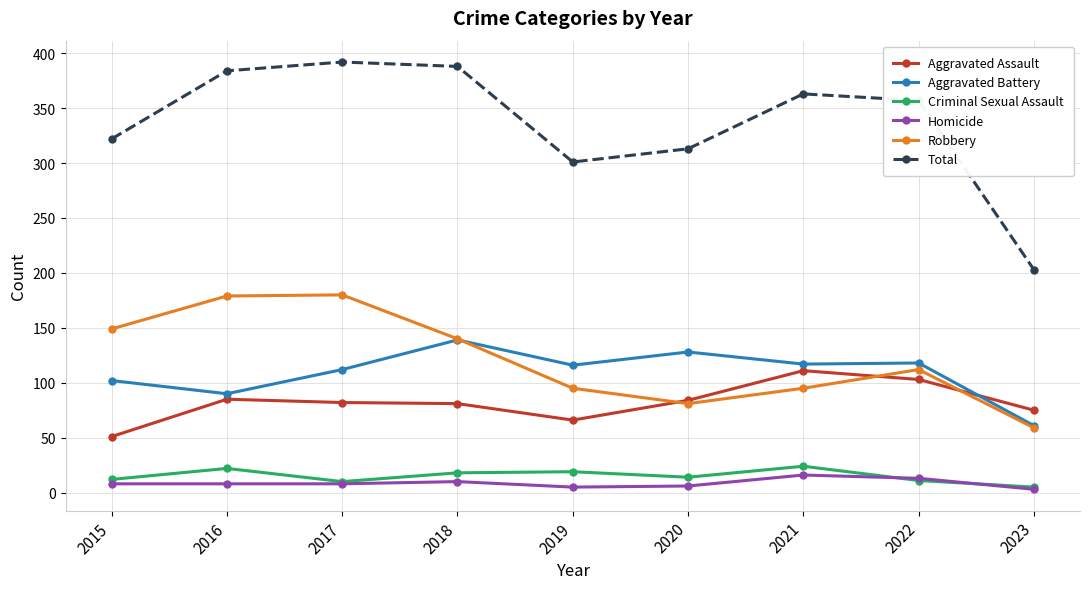

What is the greatest value displayed?

392